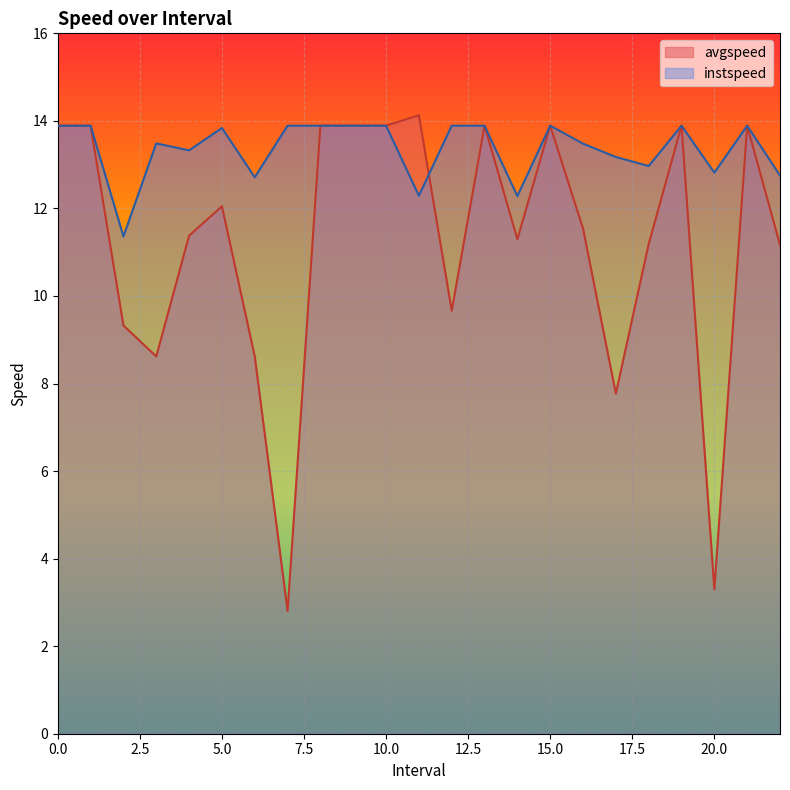

What is the value of the avgspeed point at the 8th from the left?

2.8